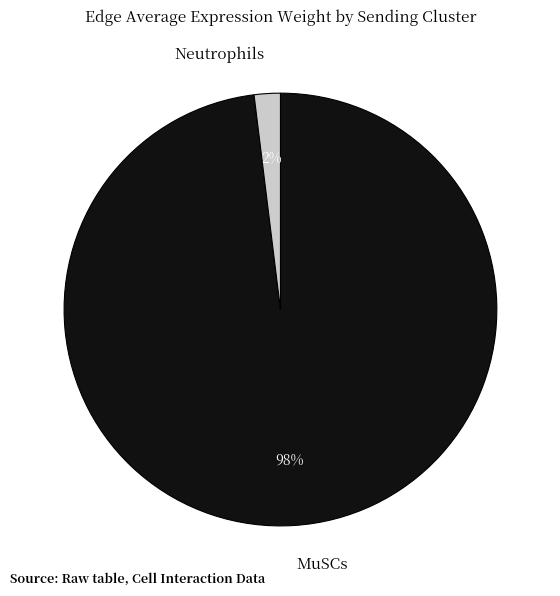

To the nearest percent, what percentage of the pie is MuSCs?

98%